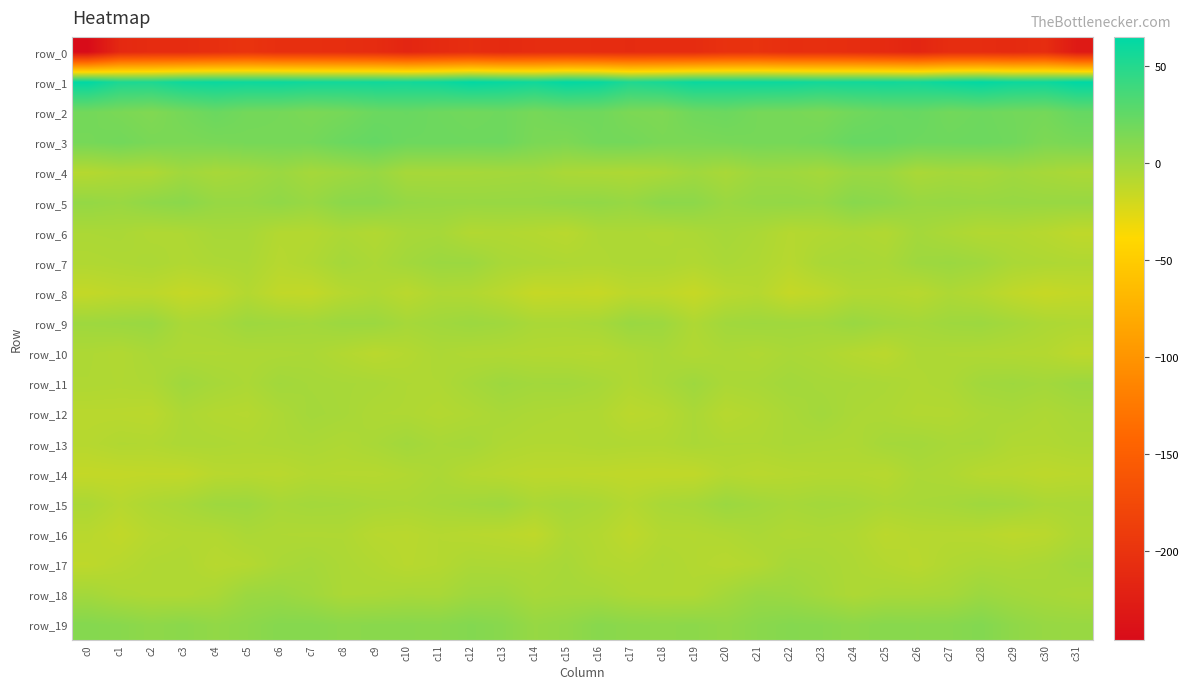

How many data points in row_7 are less than -4?

23